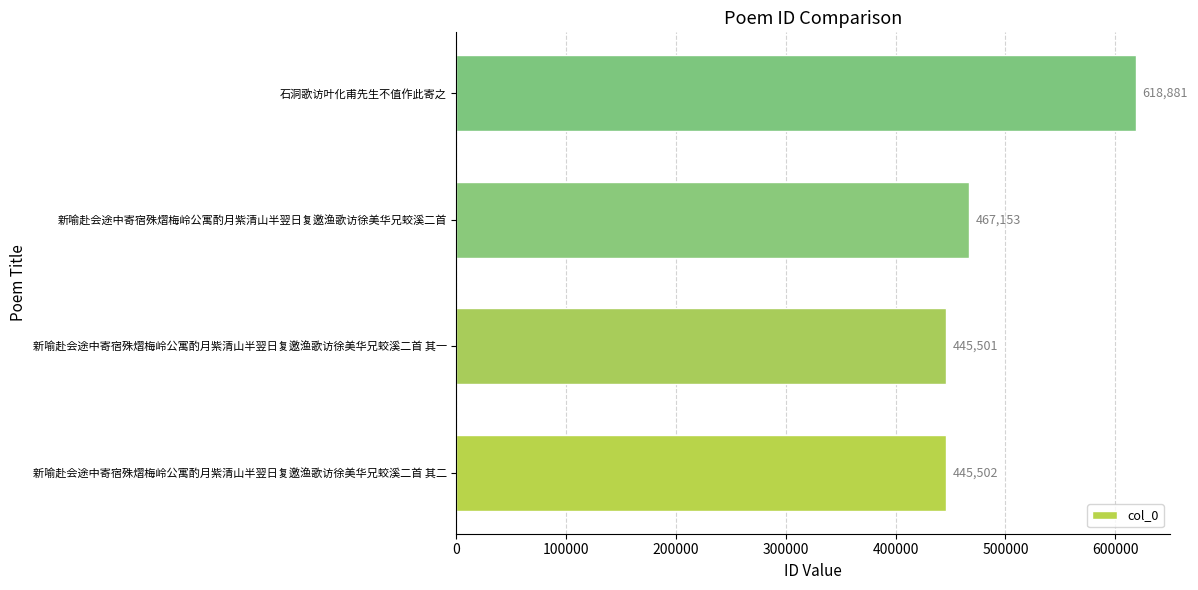

What is the difference between the second highest and second lowest values?

21651